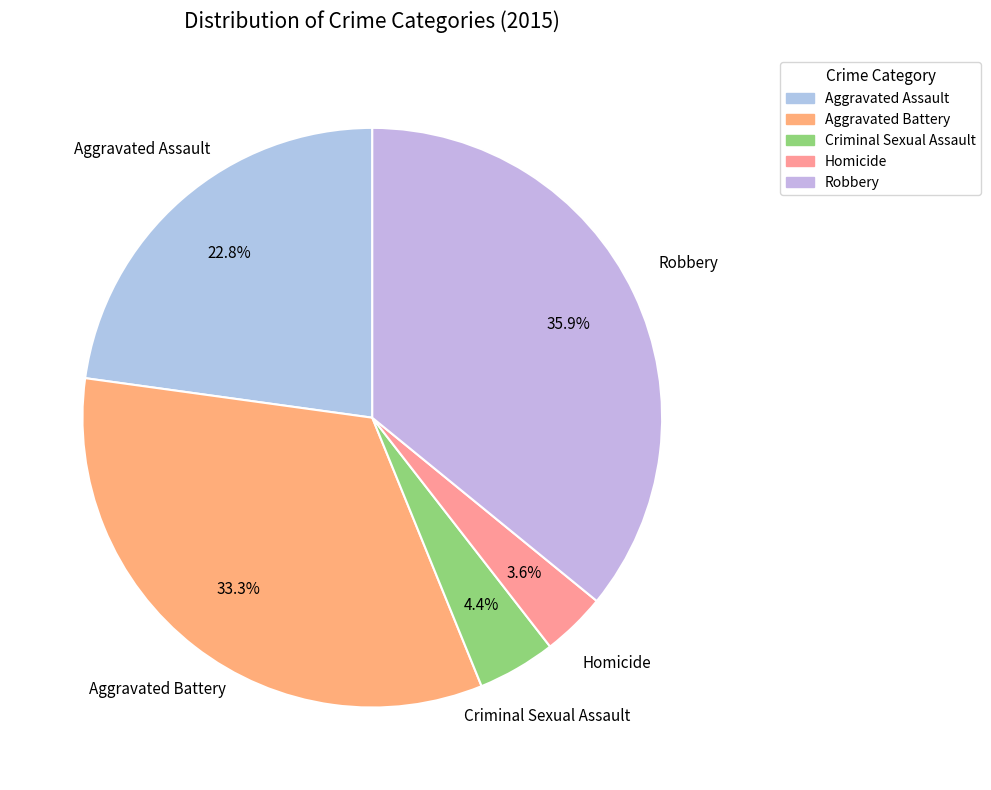

Rank the categories by value from lowest to highest.

Homicide, Criminal Sexual Assault, Aggravated Assault, Aggravated Battery, Robbery